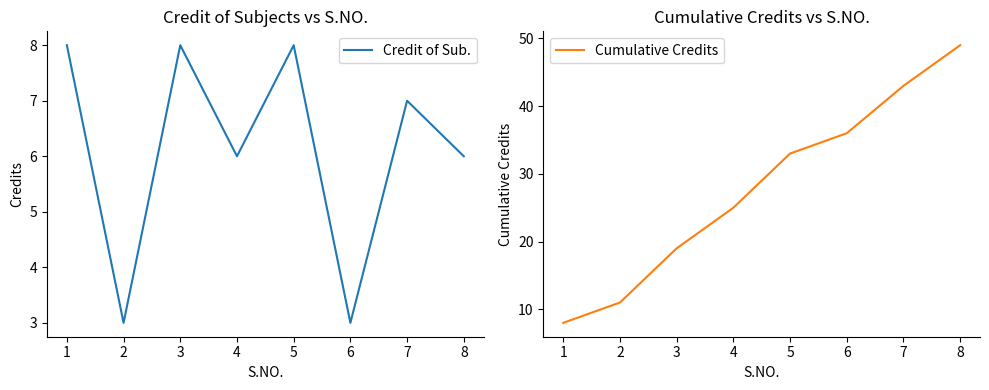

List the labels in order of Cumulative Credits value, largest first.

8, 7, 6, 5, 4, 3, 2, 1